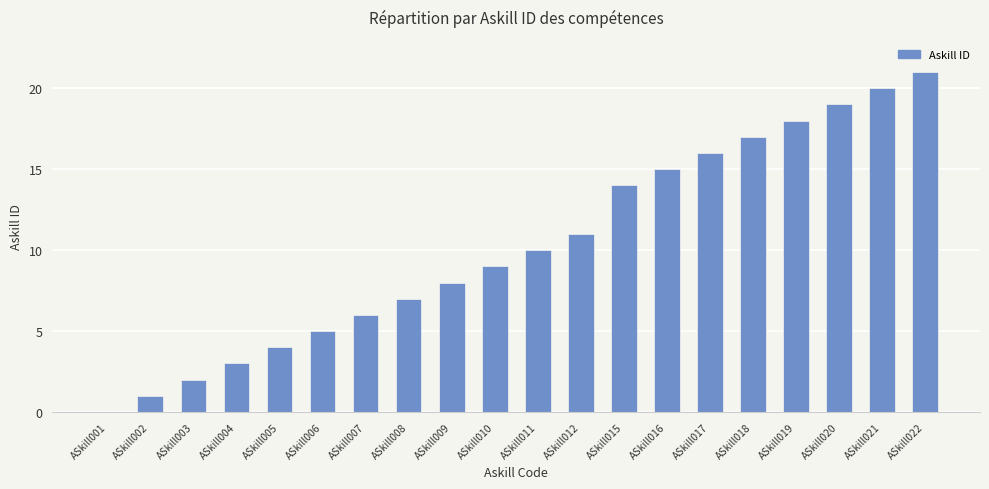

True or false: the data shows 9 at ASkill010.

True